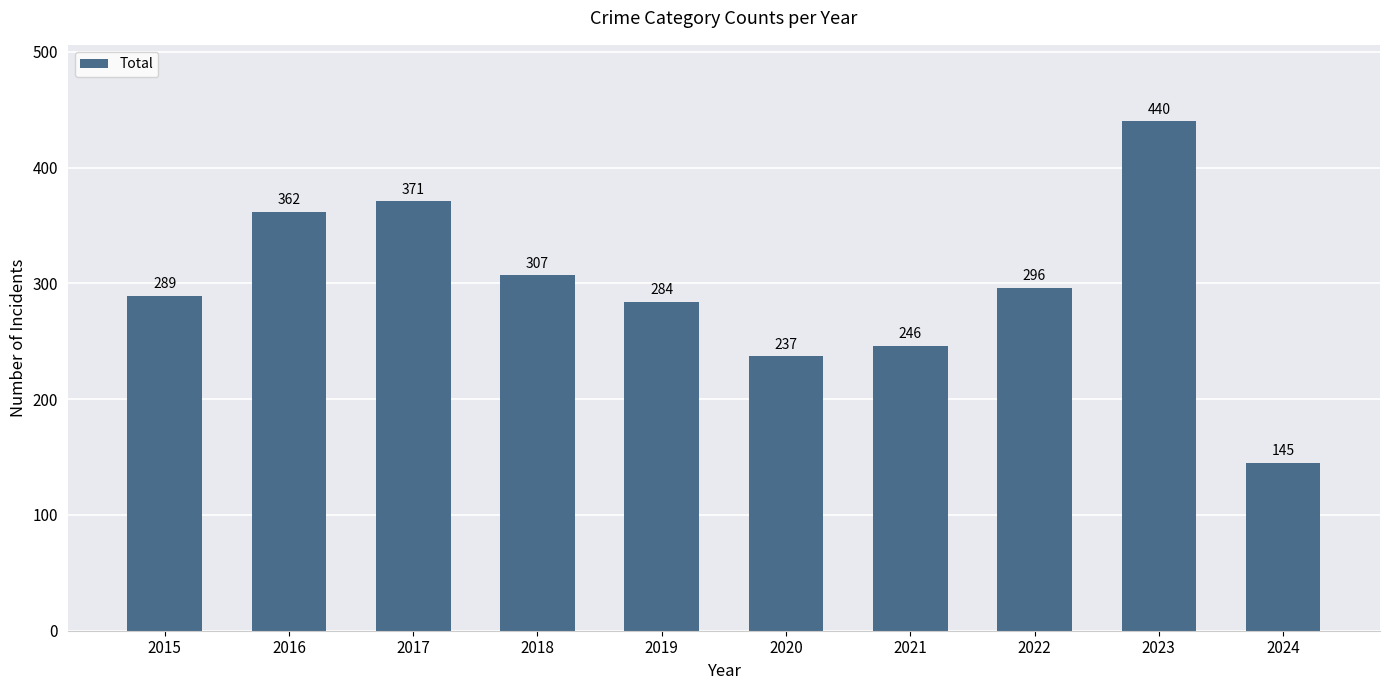

List the labels in order of value, largest first.

2023, 2017, 2016, 2018, 2022, 2015, 2019, 2021, 2020, 2024